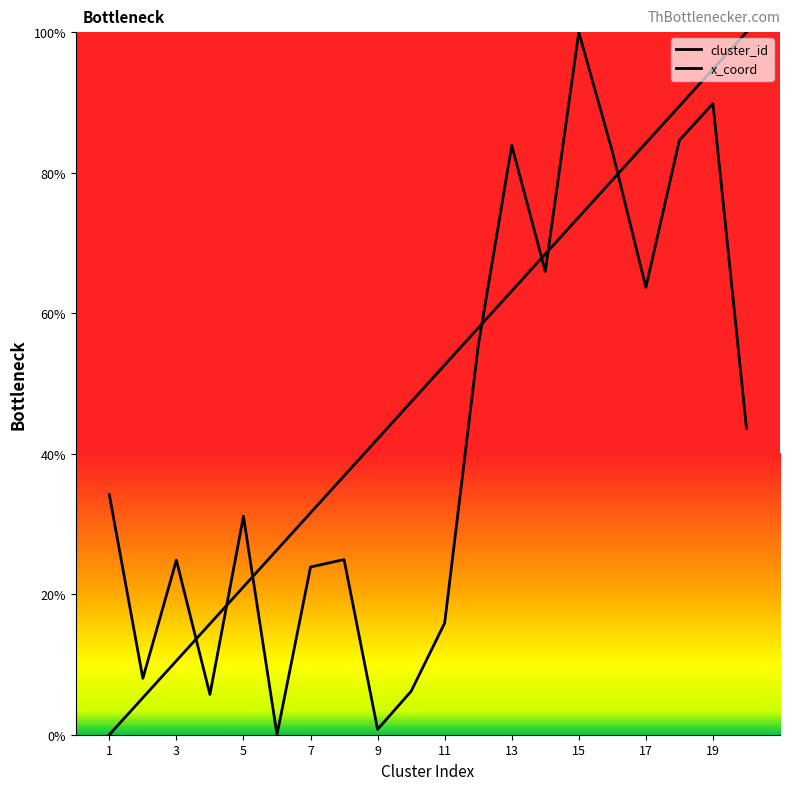

How many lines are shown in the chart?

2